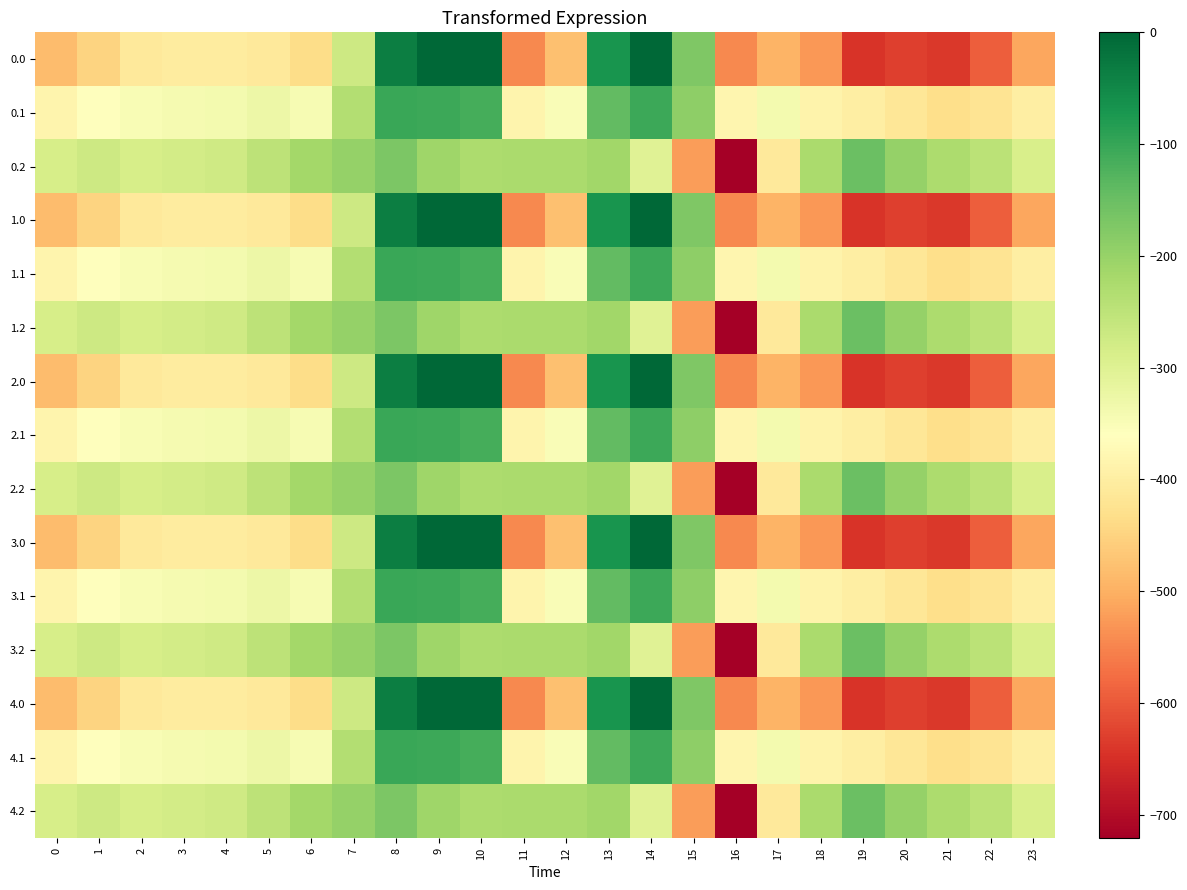

How many distinct data groups are displayed?

15